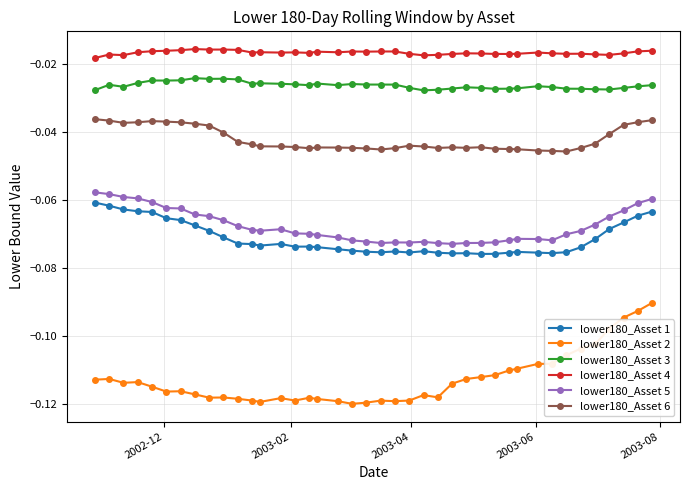

Which series has the largest total across all categories?

lower180_Asset 4